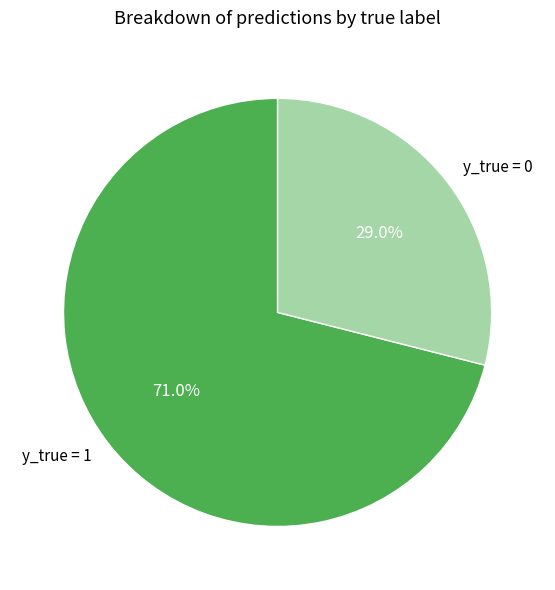

What portion of the pie excludes y_true = 1?

29.0%